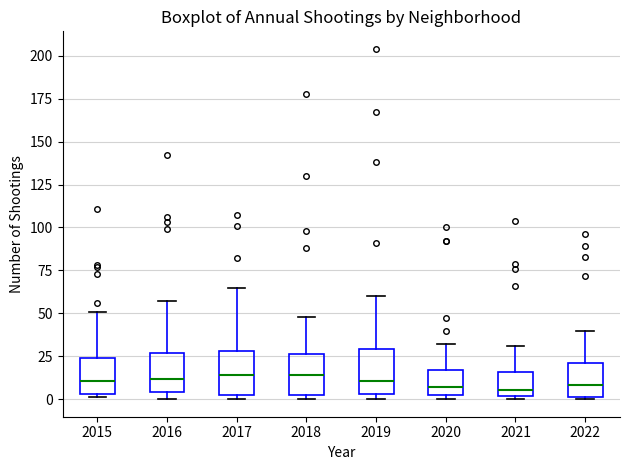

Reading left to right, read every box against the y-axis: the position of its median line, the range the box covers, and the ends of its whiskers. The values are not printed on the chart, so give them approximately, as read against the axis.

2015: median 10, box 5 to 25, whiskers 0 to 50
2016: median 10, box 5 to 25, whiskers 0 to 55
2017: median 15, box 0 to 30, whiskers 0 (just below the box's lower edge) to 65
2018: median 15, box 0 to 25, whiskers 0 (just below the box's lower edge) to 50
2019: median 10, box 5 to 30, whiskers 0 to 60
2020: median 5, box 0 to 15, whiskers 0 (just below the box's lower edge) to 30
2021: median 5, box 0 to 15, whiskers 0 (just below the box's lower edge) to 30
2022: median 10, box 0 to 20, whiskers 0 to 40